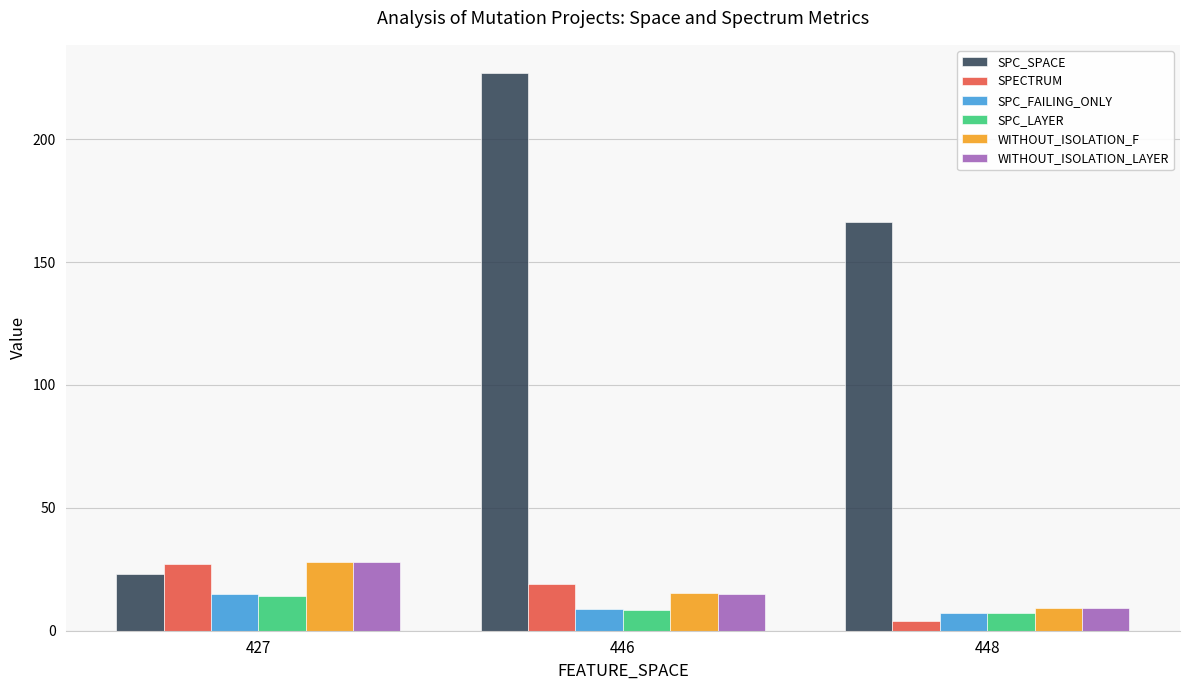

At which category is the sum across all series the highest?

446